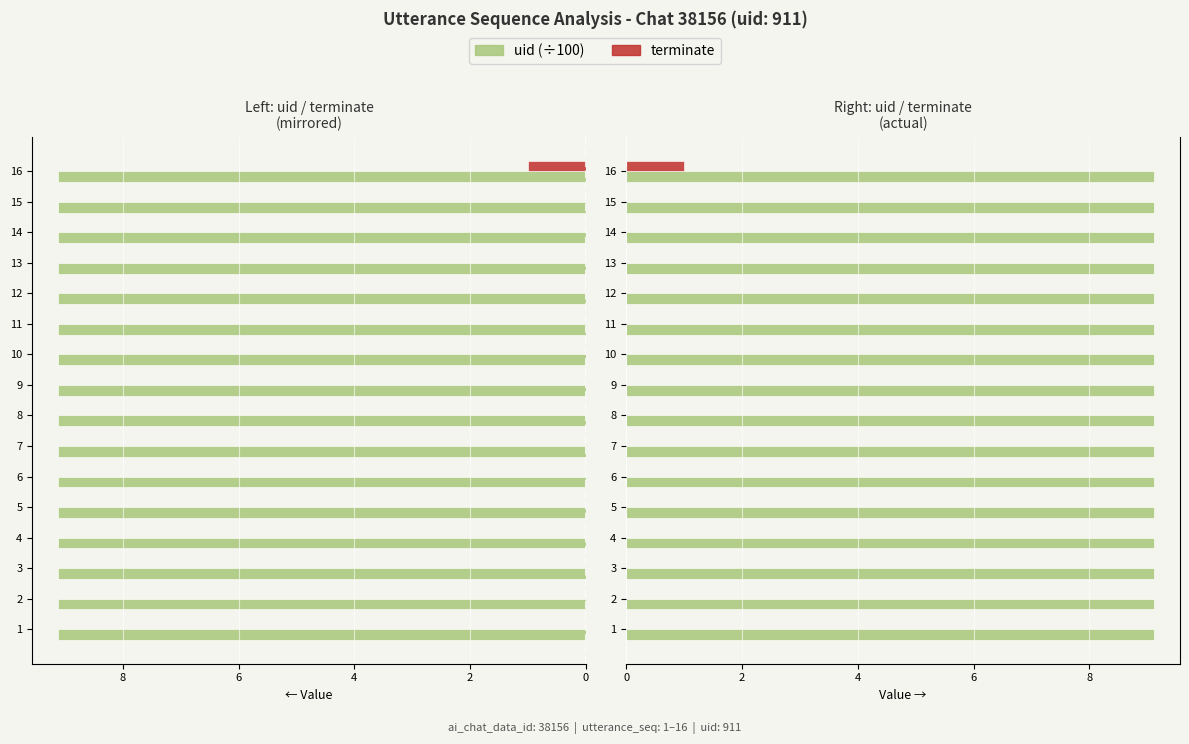

The value of uid (÷100) at 15 is 0.2. True or false?

False